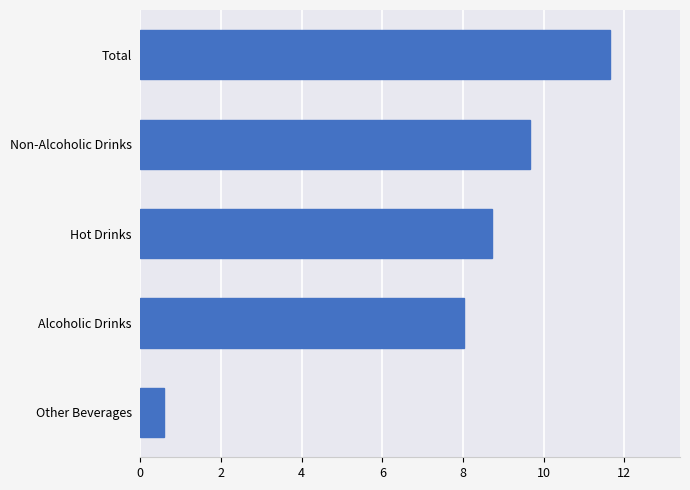

At which category does the chart reach its peak across all series?

Total